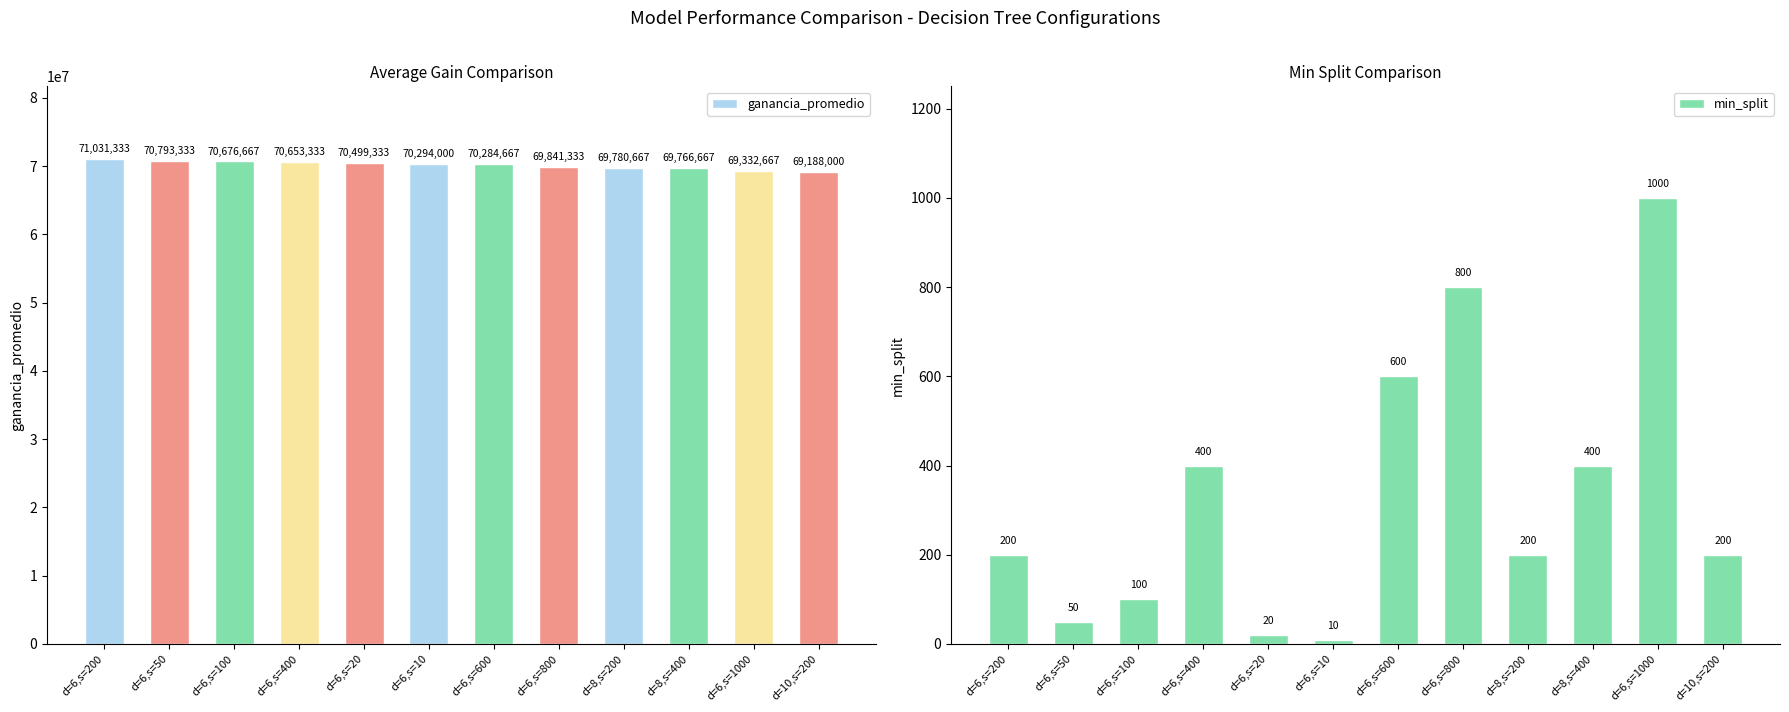

Rank the categories by ganancia_promedio value from lowest to highest.

d=10,s=200, d=6,s=1000, d=8,s=400, d=8,s=200, d=6,s=800, d=6,s=600, d=6,s=10, d=6,s=20, d=6,s=400, d=6,s=100, d=6,s=50, d=6,s=200